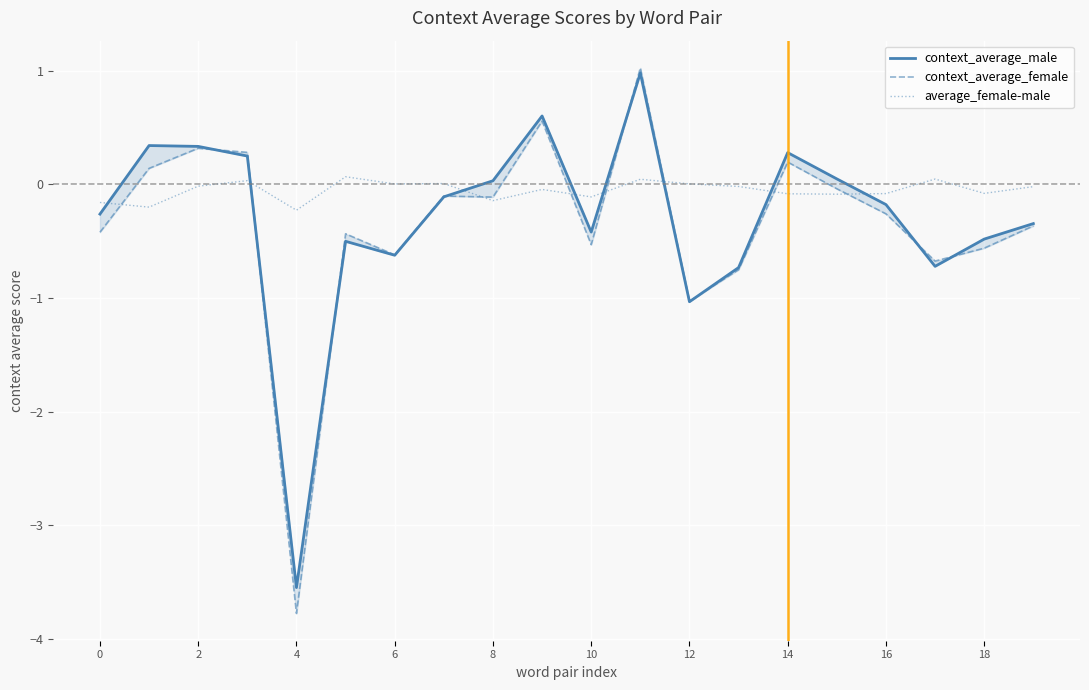

True or false: average_female-male has more than 2 interior local peaks.

True